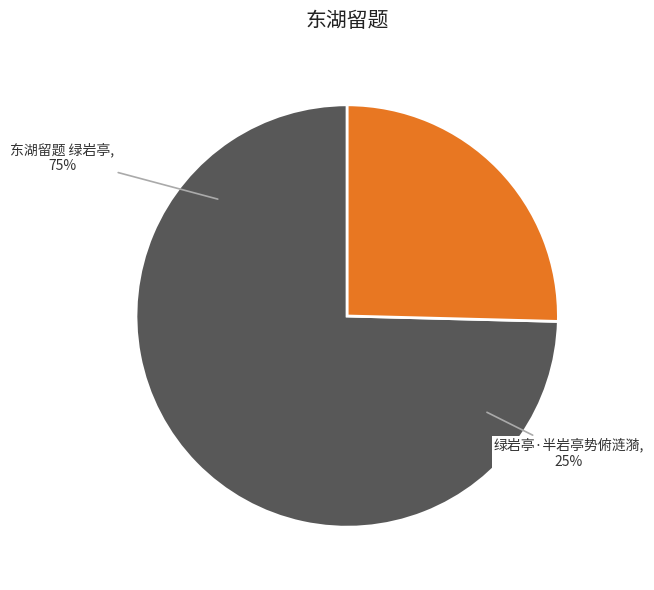

What is the majority slice?

东湖留题 绿岩亭